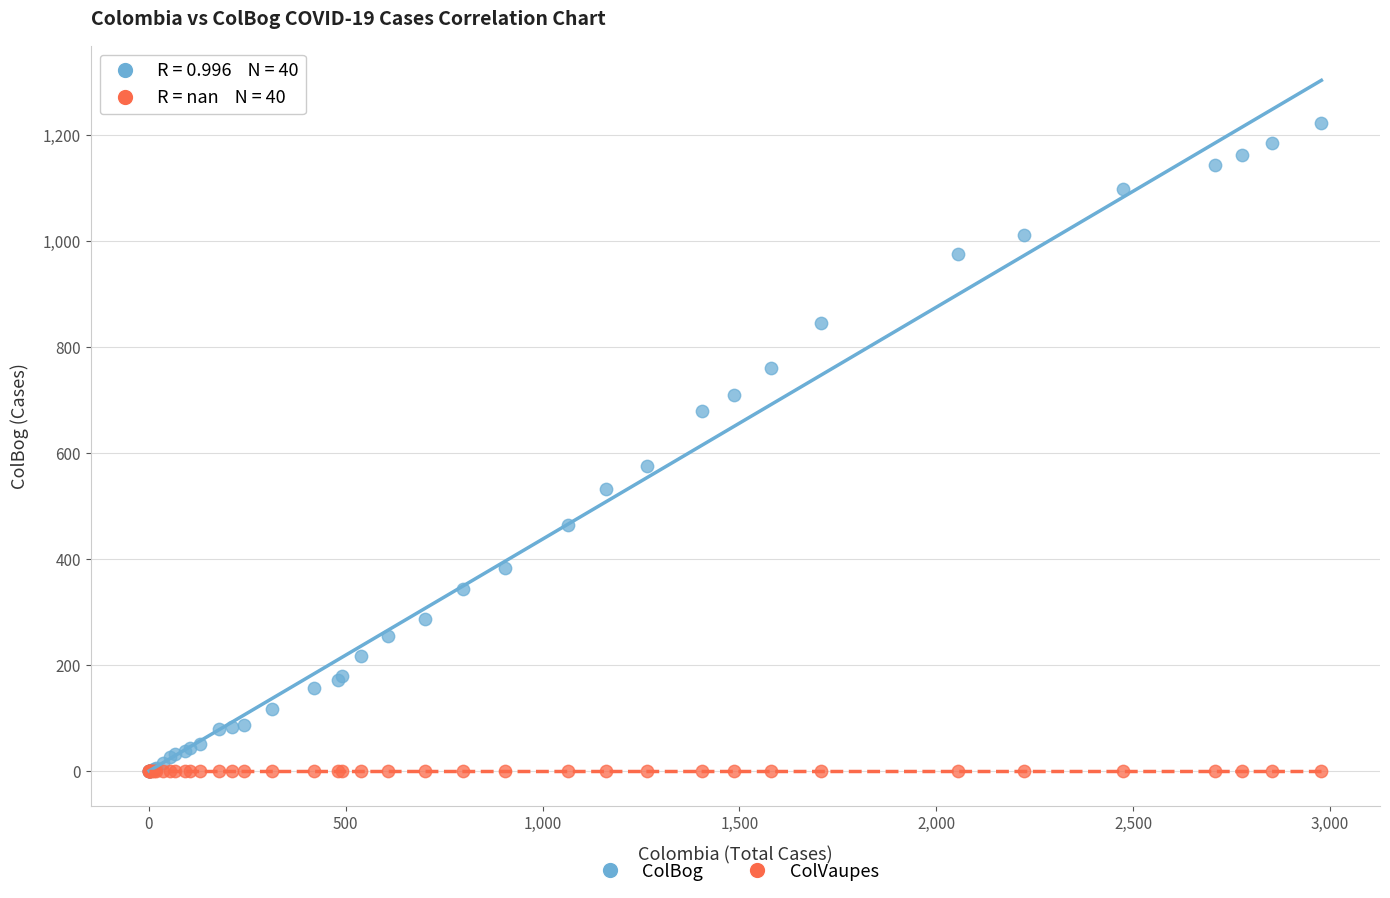

In the ColBog series, what Y value is closest to 611?

576